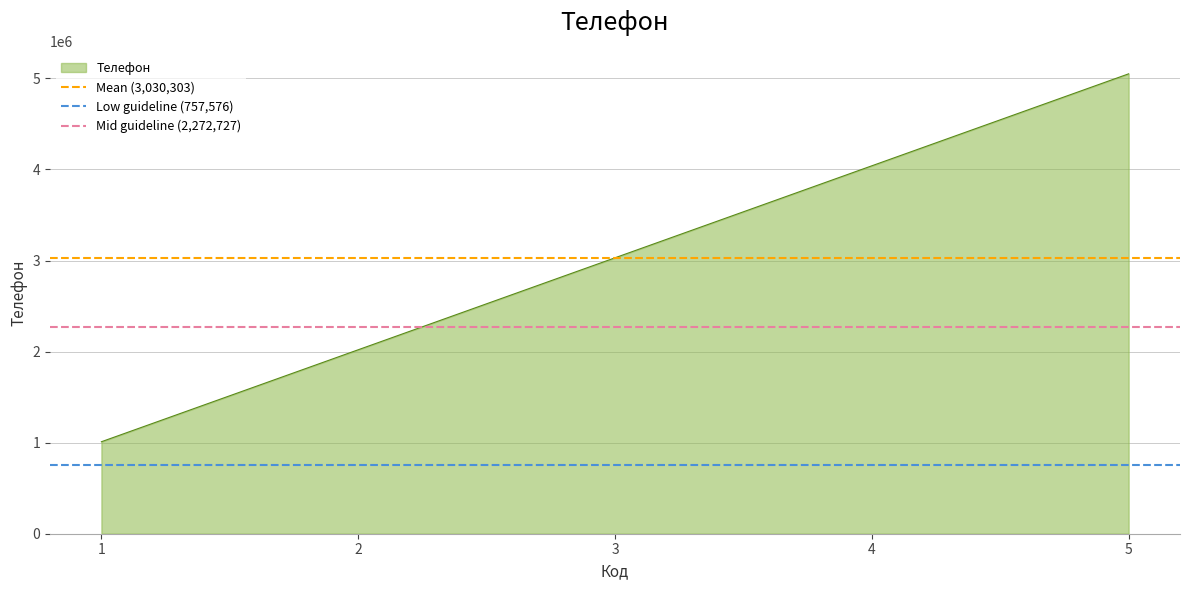

How many lines are shown in the chart?

3